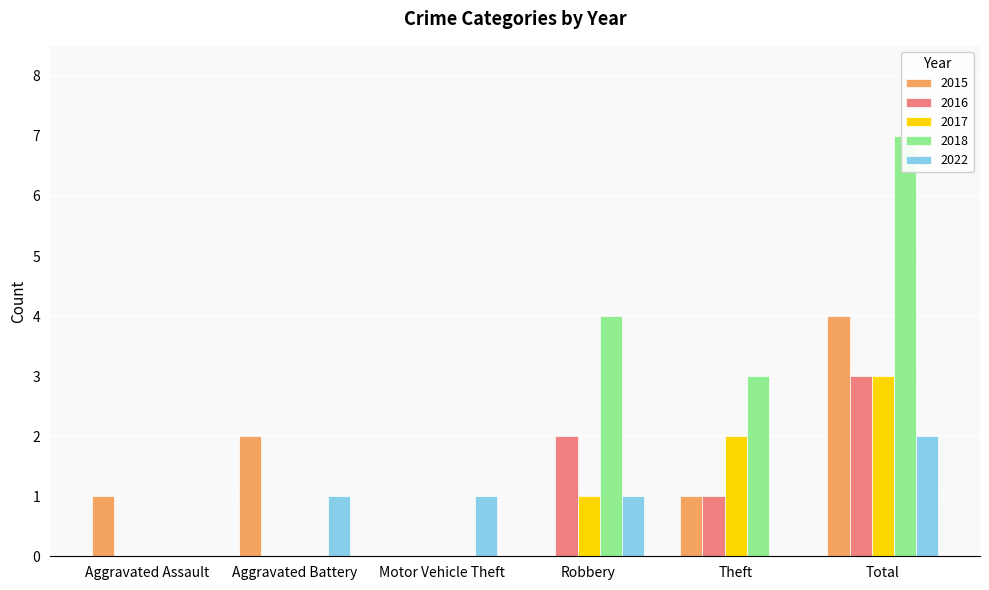

What is the difference between the highest and lowest values at Theft?

3